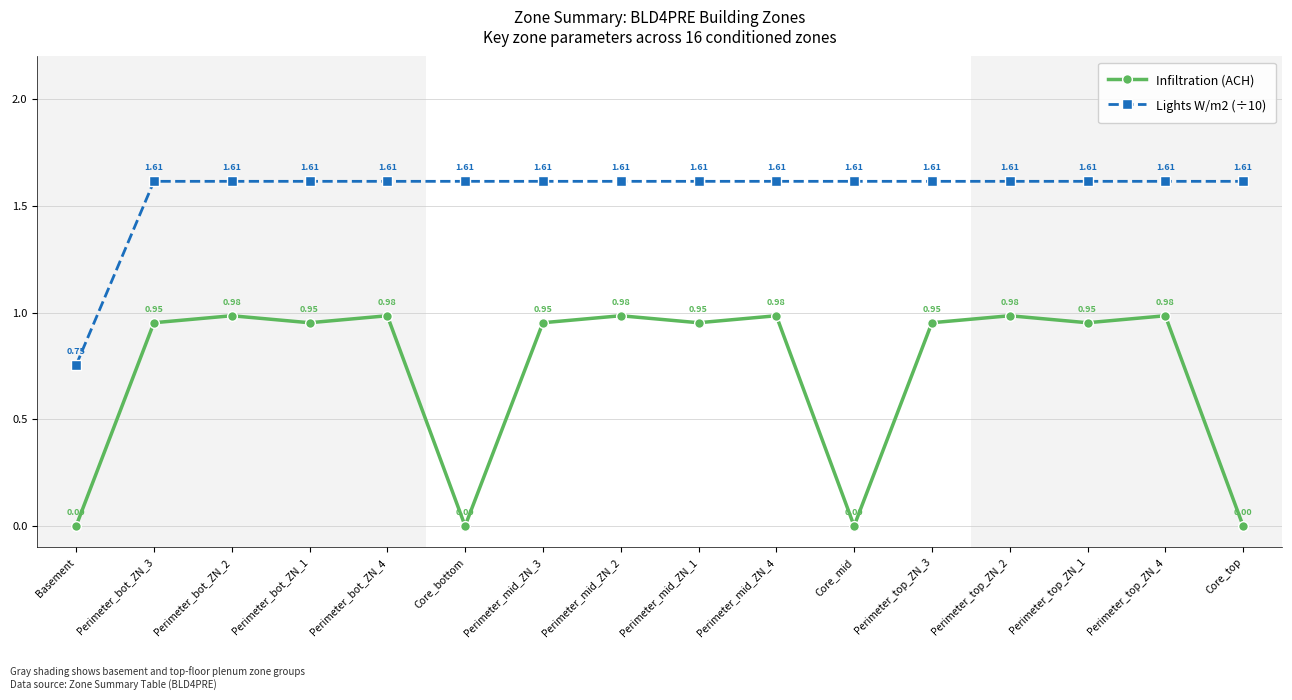

At which category does Infiltration (ACH) reach its first local peak?

Perimeter_bot_ZN_2